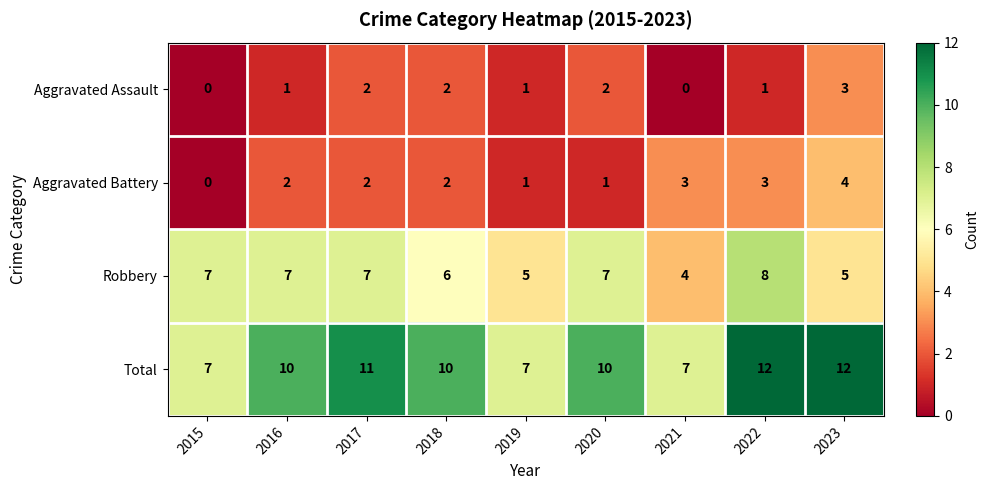

True or false: Aggravated Battery has a value of 3 at 2021.

True